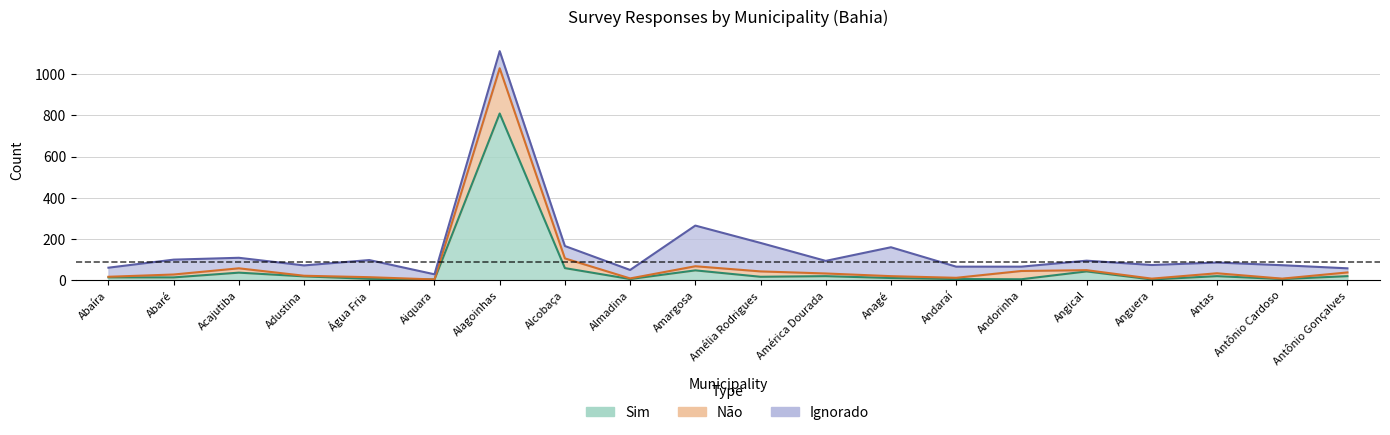

Between Alcobaça and Anguera, which series saw the biggest shift?

Não